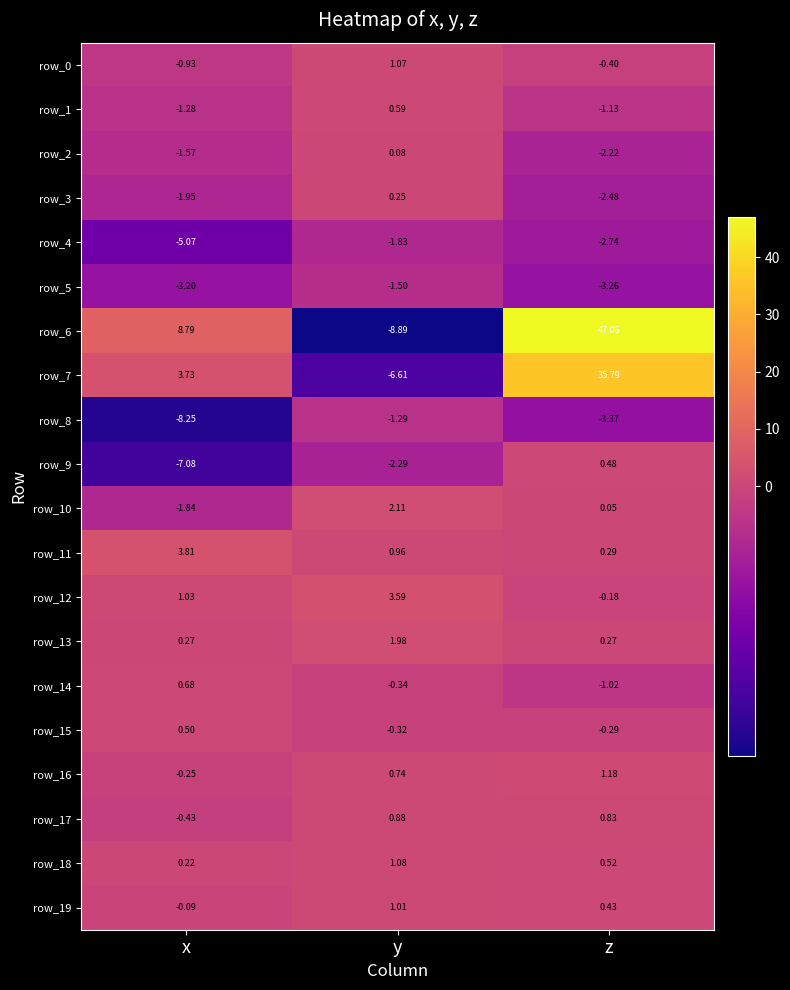

How many values in the row_10 series exceed 0?

2